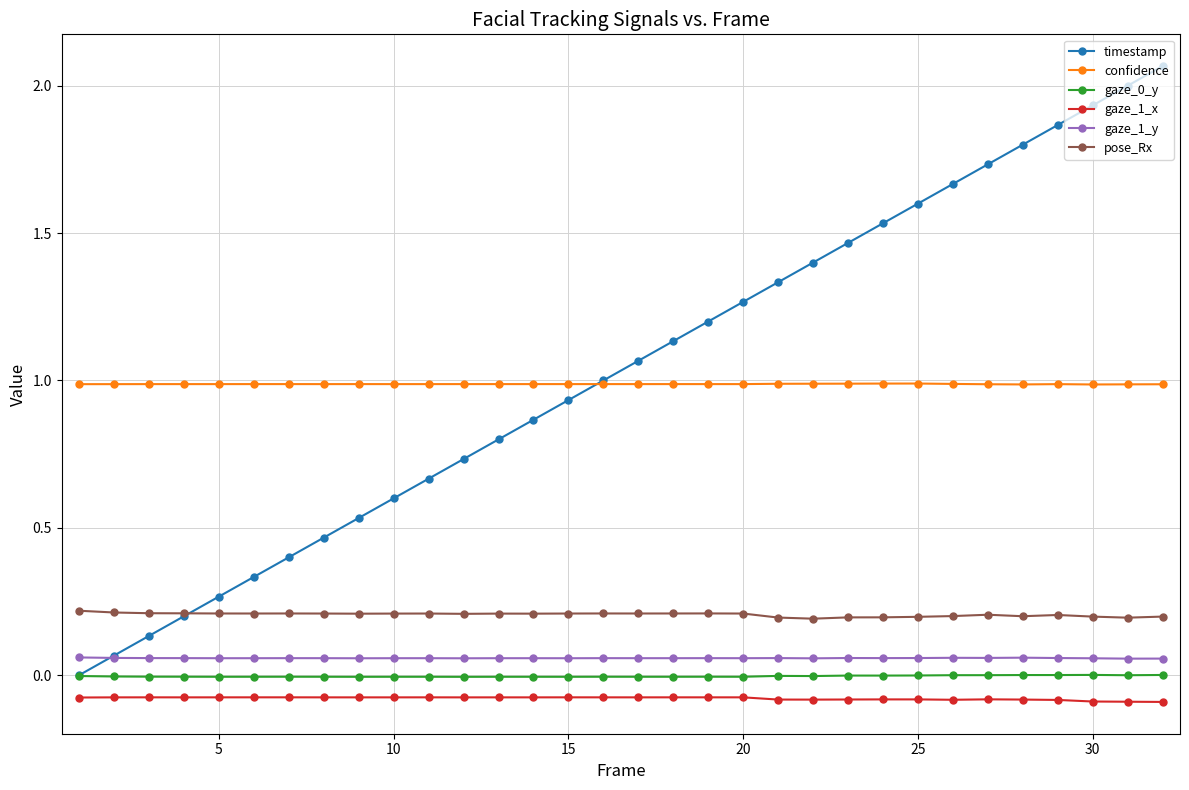

How many lines are shown in the chart?

6